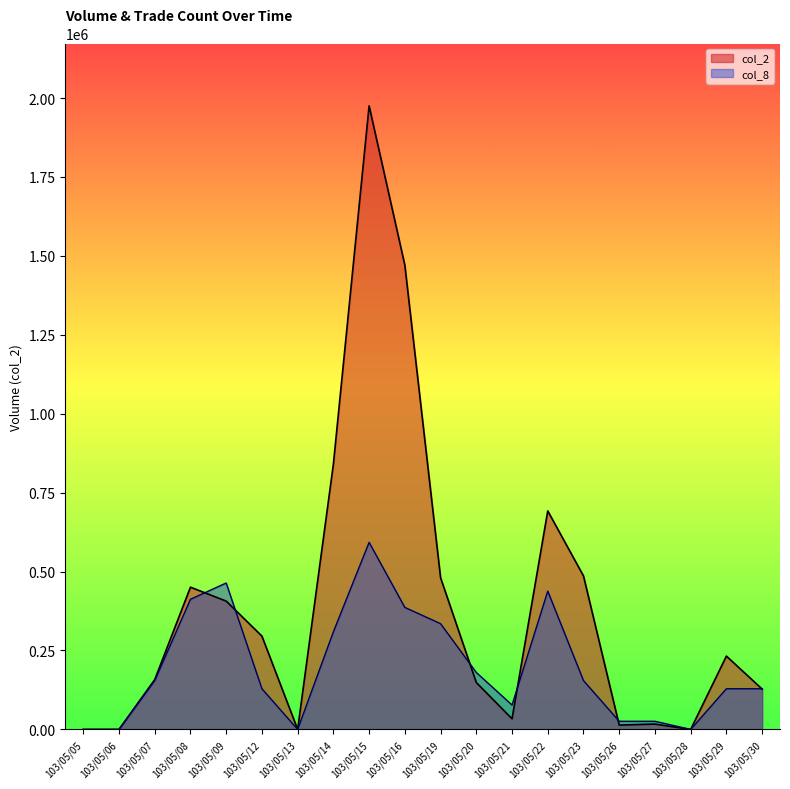

Reading left to right, extract all data points from this chart.

col_2: 103/05/05=0.0	103/05/06=0.0	103/05/07=157820.0	103/05/08=450530.0	103/05/09=406450.0	103/05/12=295530.0	103/05/13=0.0	103/05/14=840140.0	103/05/15=1975180.0	103/05/16=1470570.0	103/05/19=480470.0	103/05/20=148560.0	103/05/21=33600.0	103/05/22=692150.0	103/05/23=486140.0	103/05/26=13680.0	103/05/27=16900.0	103/05/28=0.0	103/05/29=232290.0	103/05/30=127800.0
col_8: 103/05/05=0.0	103/05/06=0.0	103/05/07=154579.3	103/05/08=412211.5	103/05/09=463737.9	103/05/12=128816.1	103/05/13=0.0	103/05/14=309158.6	103/05/15=592554.0	103/05/16=386448.3	103/05/19=334921.8	103/05/20=180342.5	103/05/21=77289.7	103/05/22=437974.7	103/05/23=154579.3	103/05/26=25763.2	103/05/27=25763.2	103/05/28=0.0	103/05/29=128816.1	103/05/30=128816.1